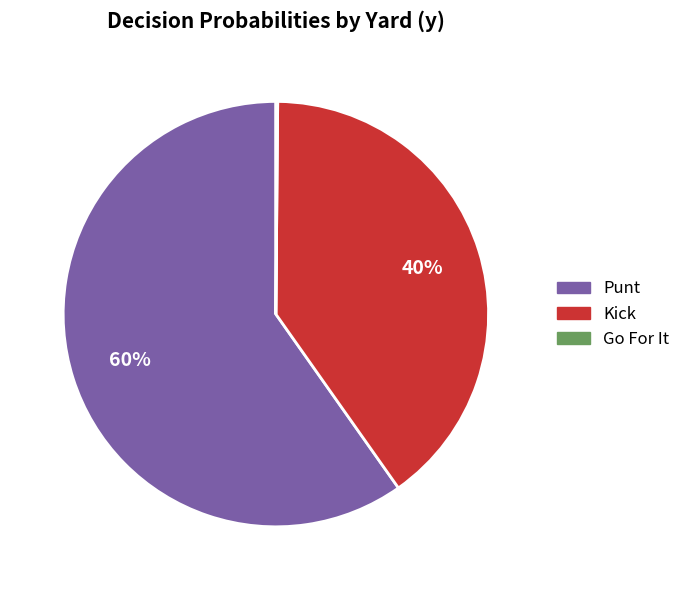

Which category has the biggest portion of the pie?

Punt